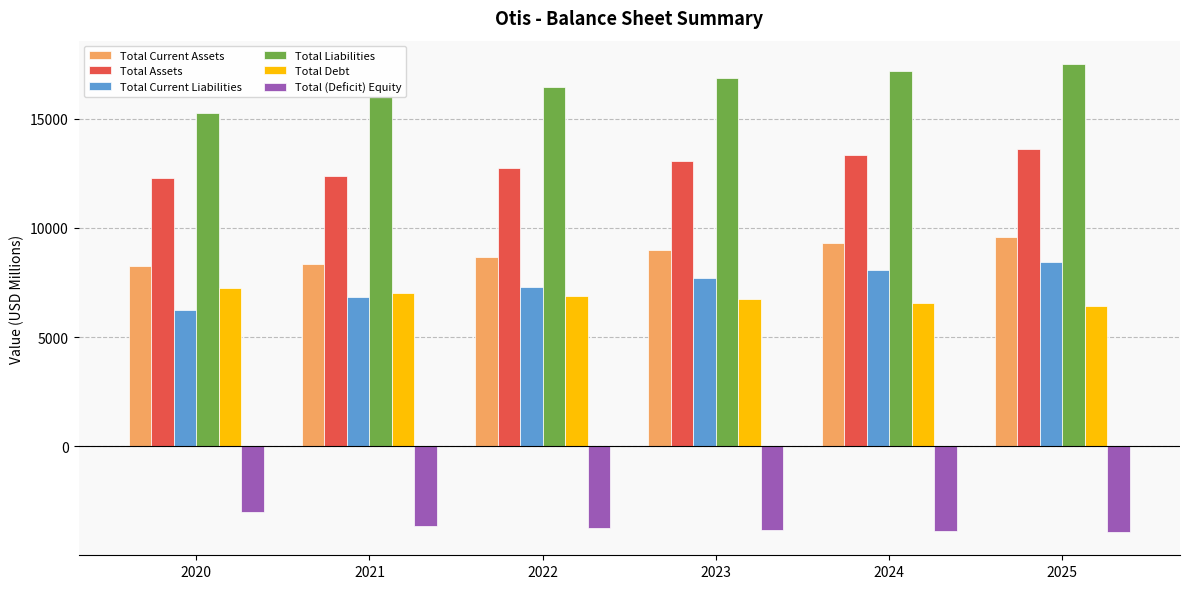

What is the smallest value displayed?

-3909.4